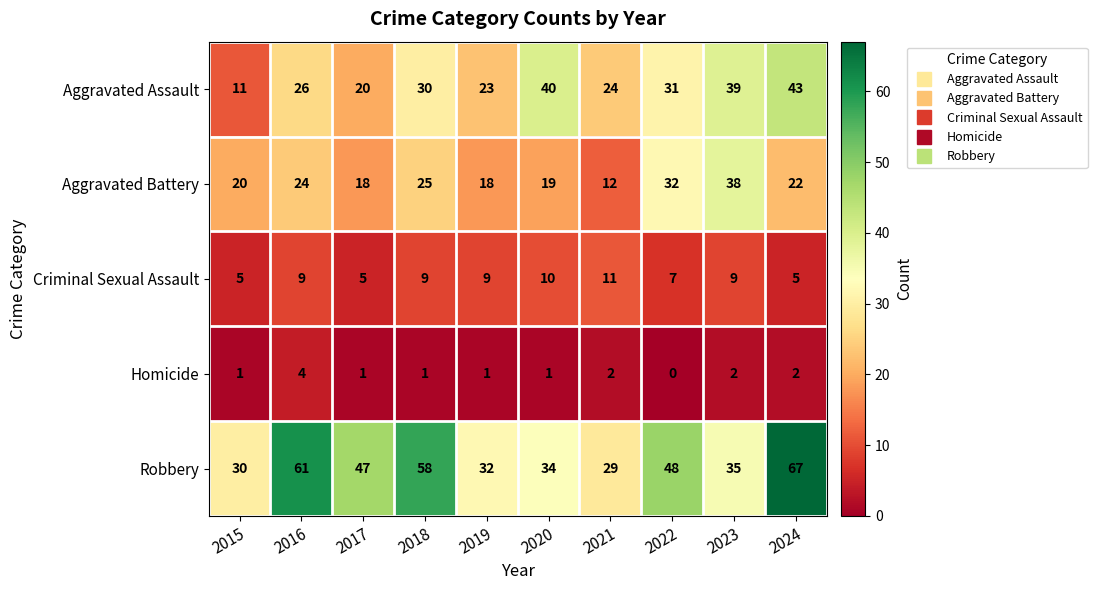

List the series in order of their peak value, lowest first.

Homicide, Criminal Sexual Assault, Aggravated Battery, Aggravated Assault, Robbery